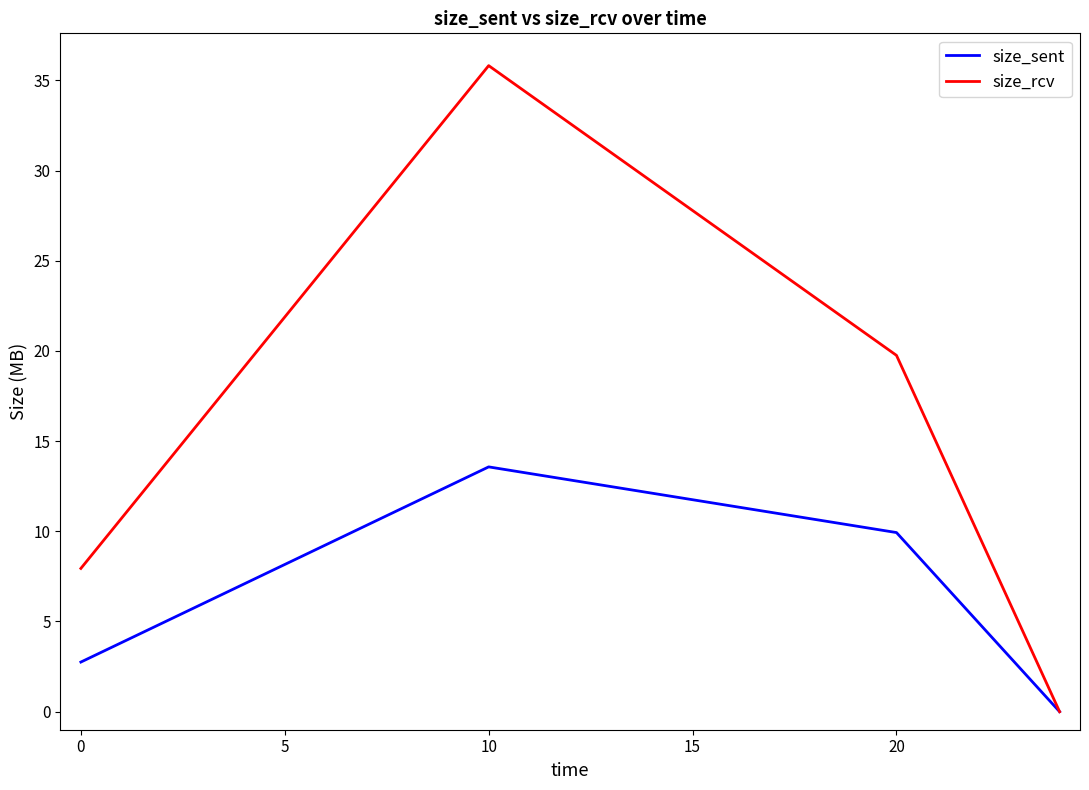

What is the maximum value shown in the chart?

35.8